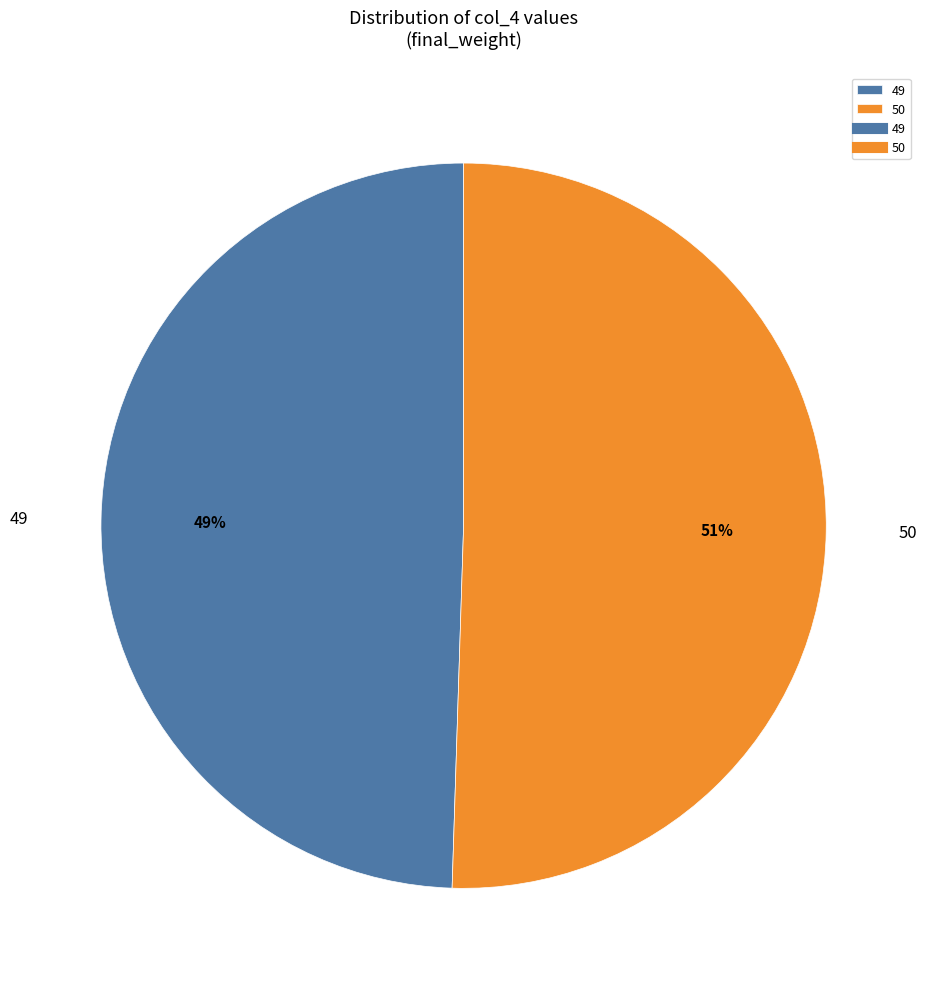

Which slice is the largest?

50